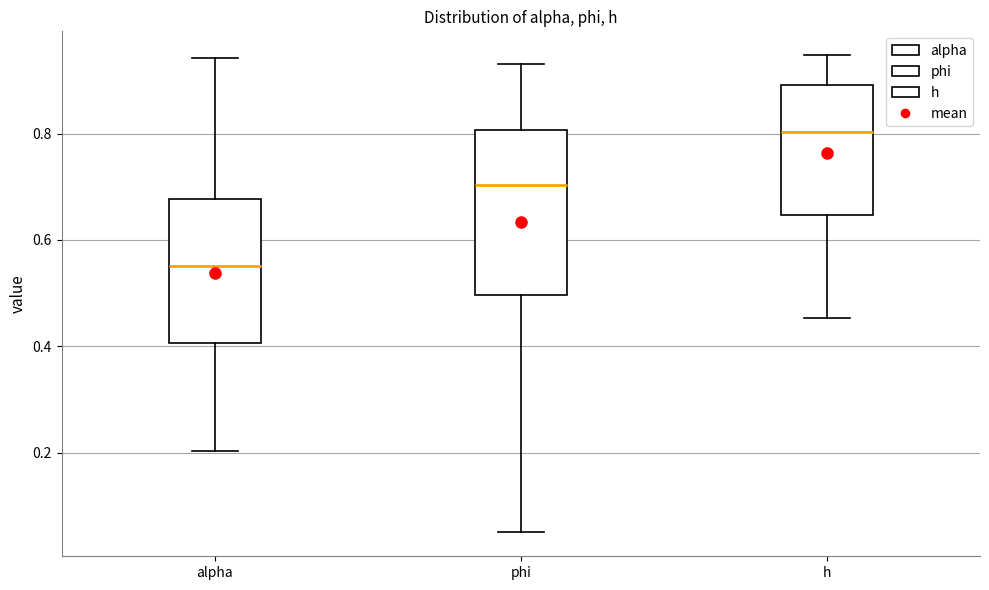

Which box's median line is the lowest?

alpha